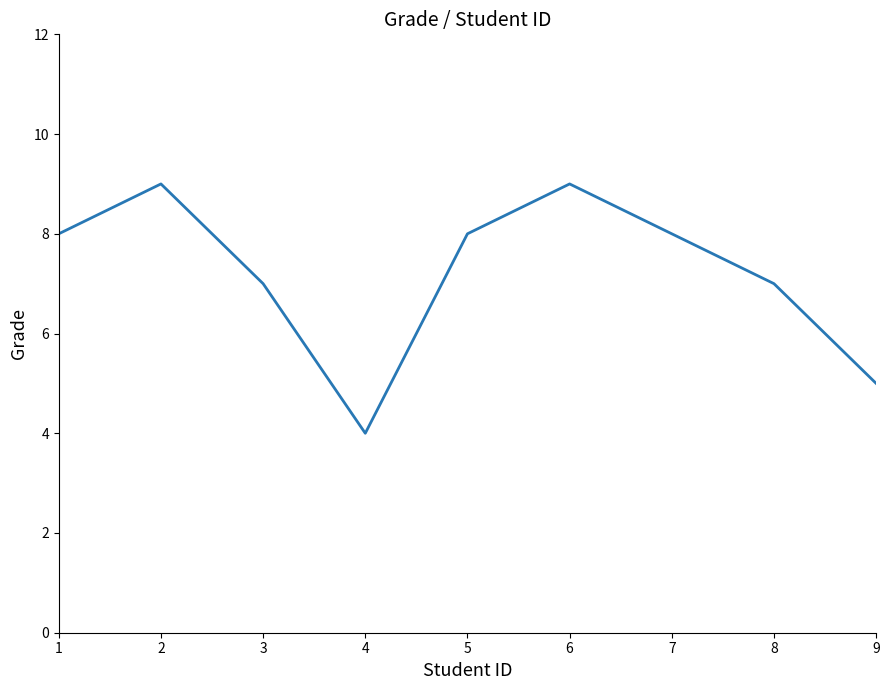

Is it true that the value at 2 is 9?

True